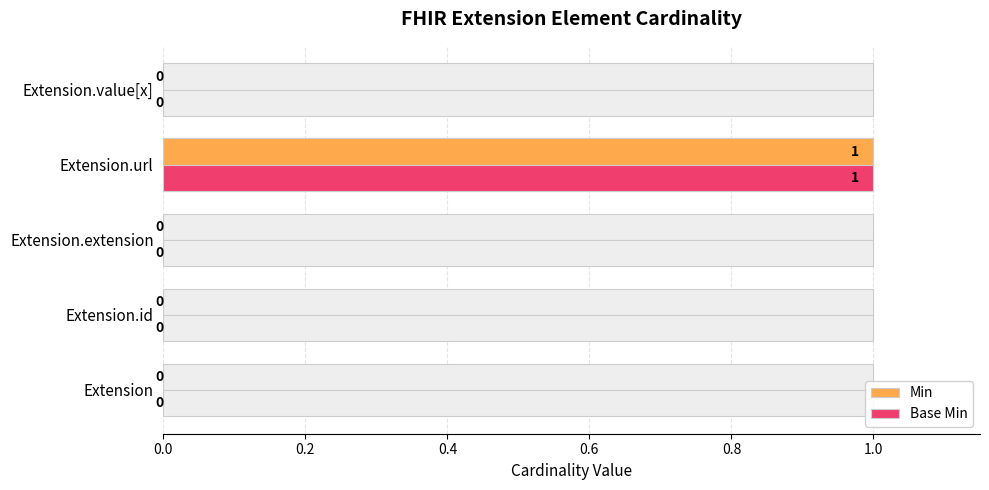

How many distinct data groups are displayed?

2